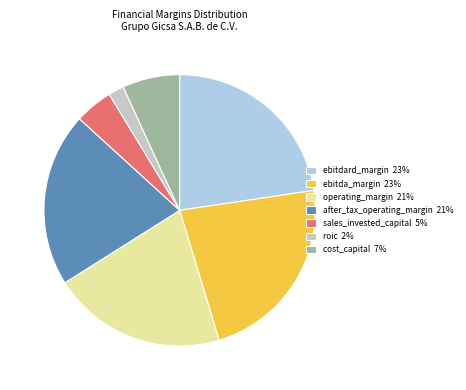

Do cost_capital 7% and operating_margin 21% together represent more than half of the pie?

No